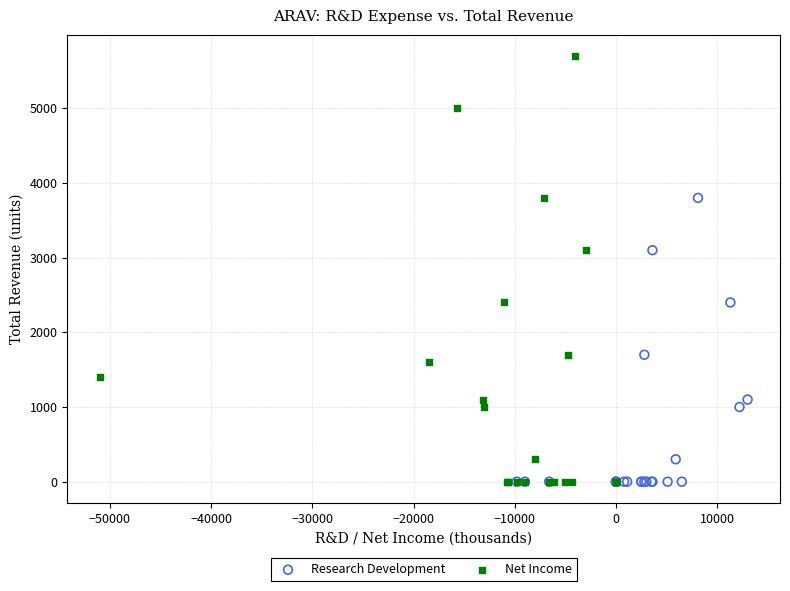

What are all the series names shown in the legend?

Research Development, Net Income